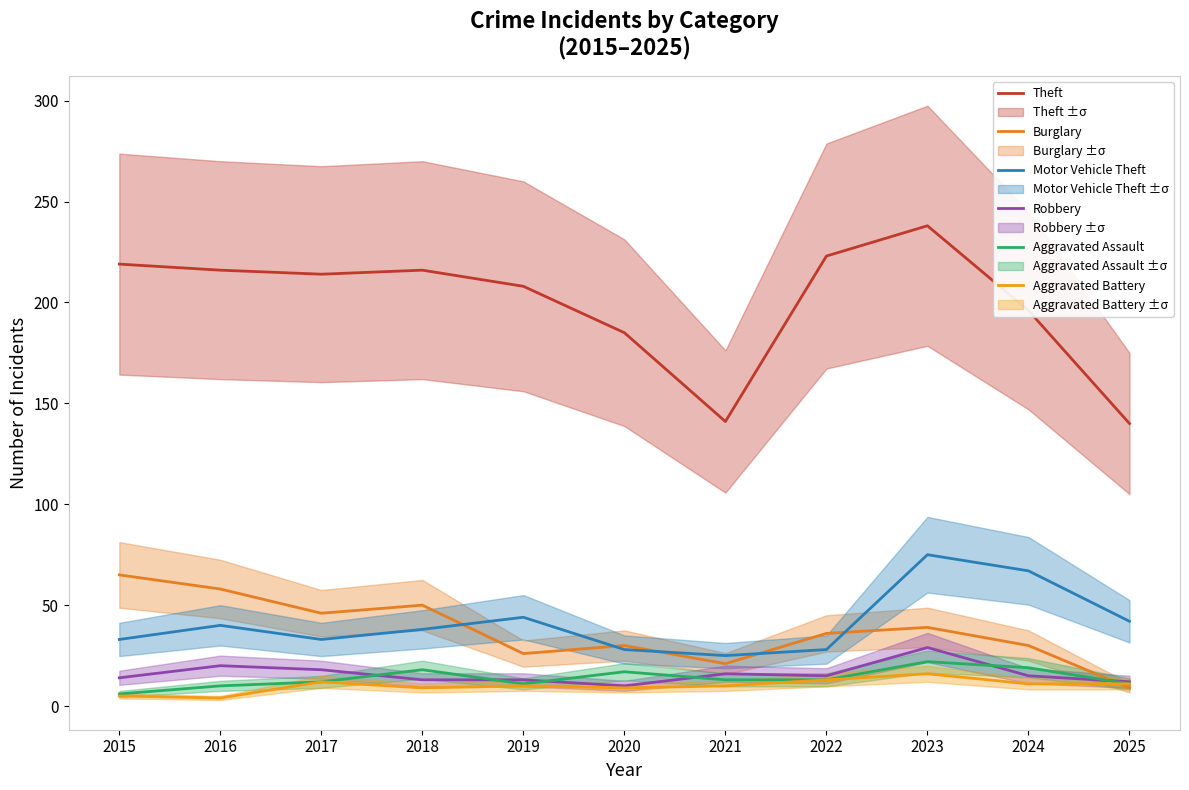

At which category does the chart reach its peak across all series?

2023